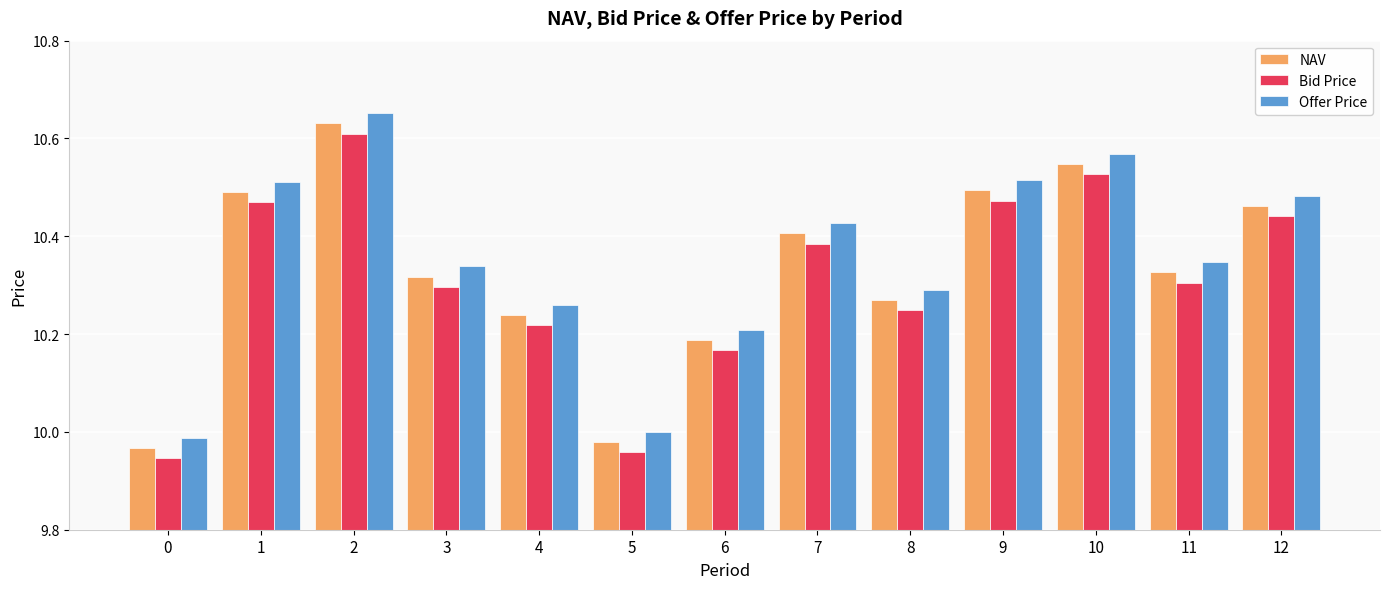

What is the total value across all series at 6?

30.6